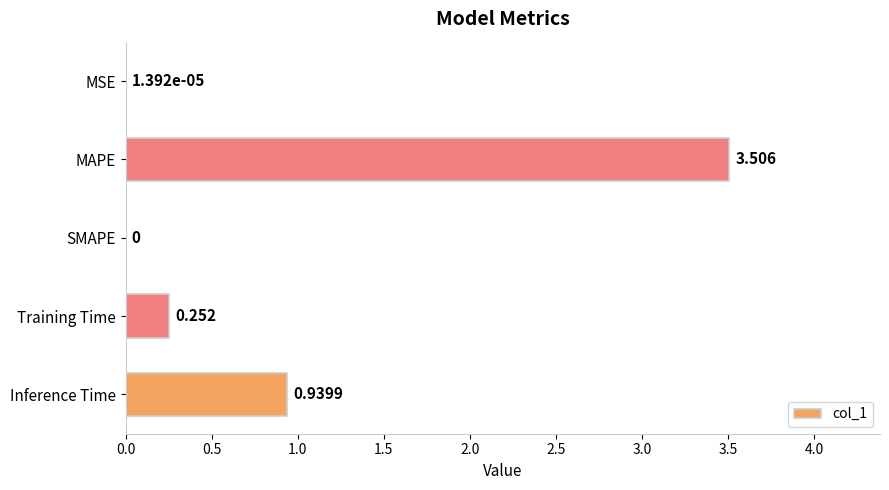

Where is the data nearest to the value 1?

Inference Time